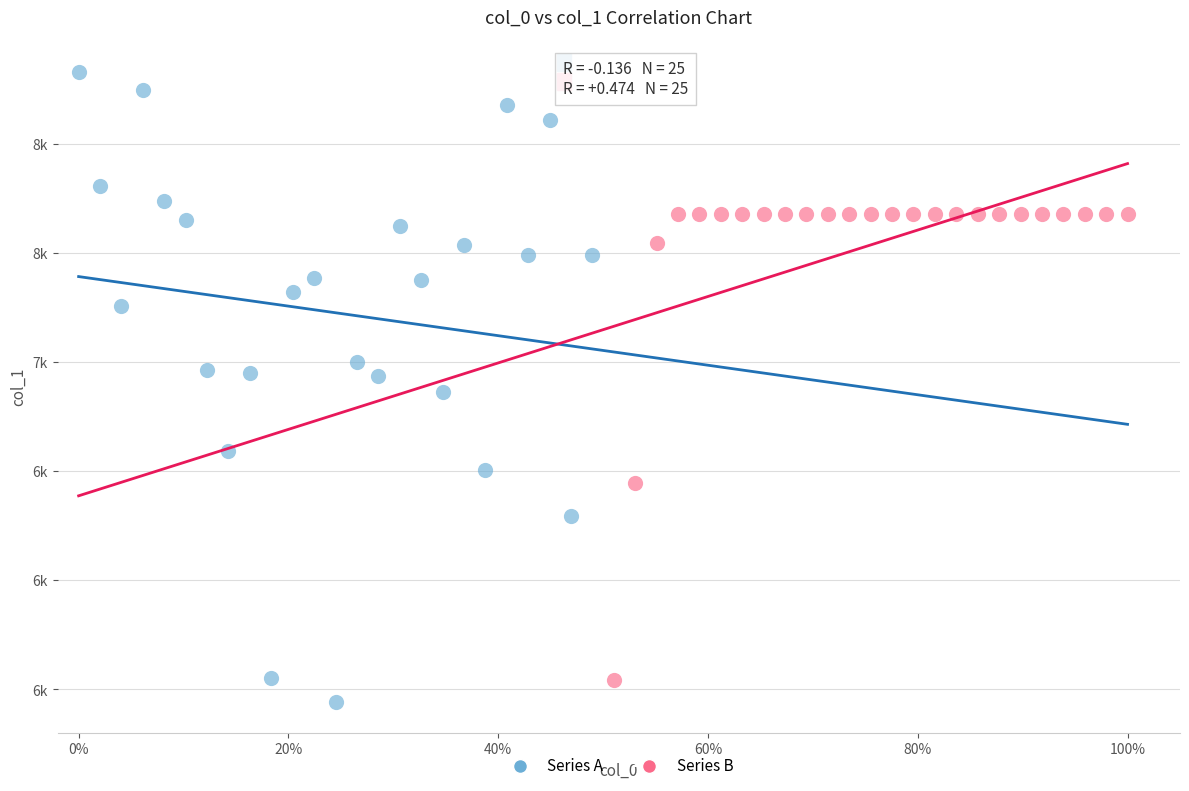

What are all the series names shown in the legend?

Series A, Series B